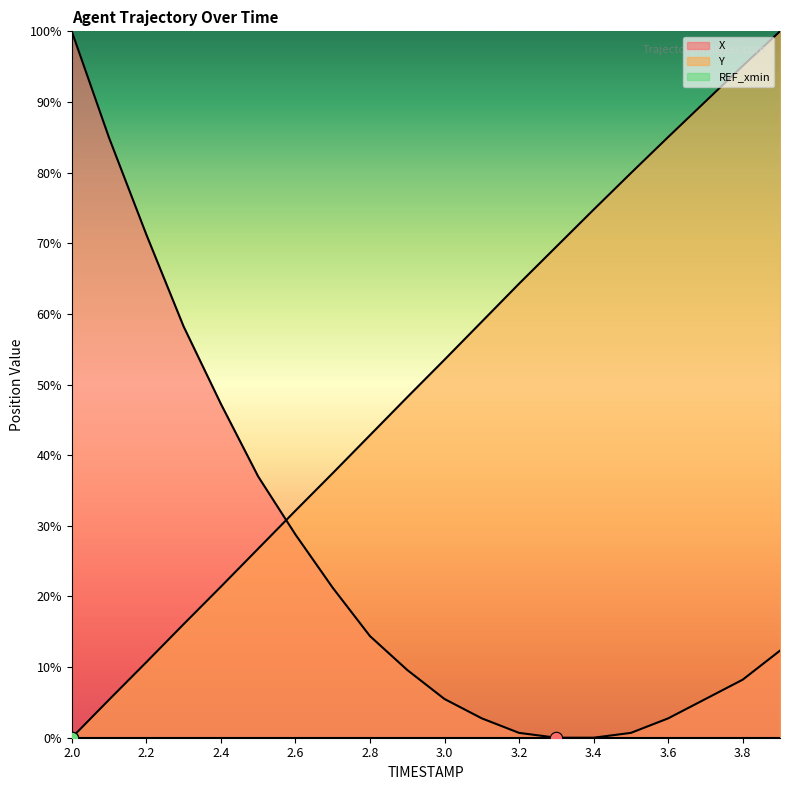

Which series has the largest total across all categories?

Y